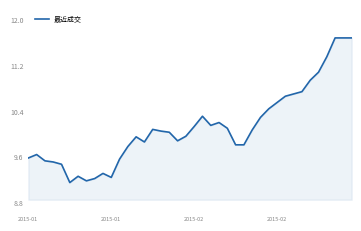

True or false: there are more than 0 points higher than both neighbors.

True